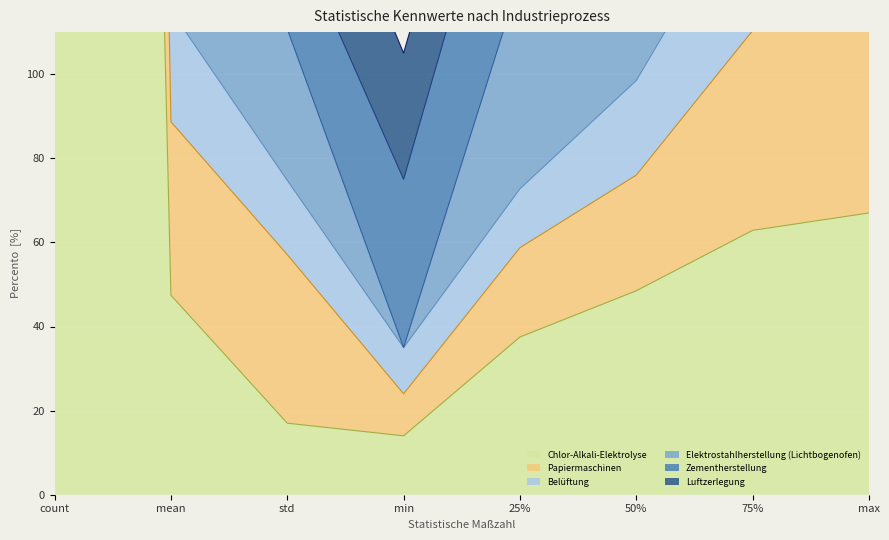

How many interior local valleys does the Belüftung series have?

1